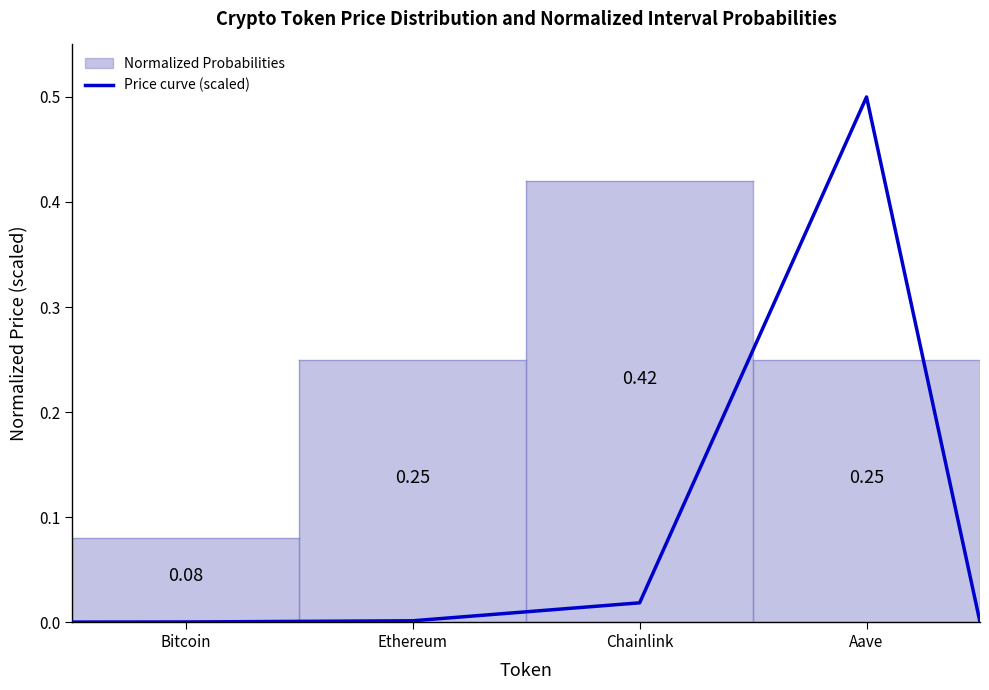

How many interior local peaks (higher than both neighbors) does the data have?

1